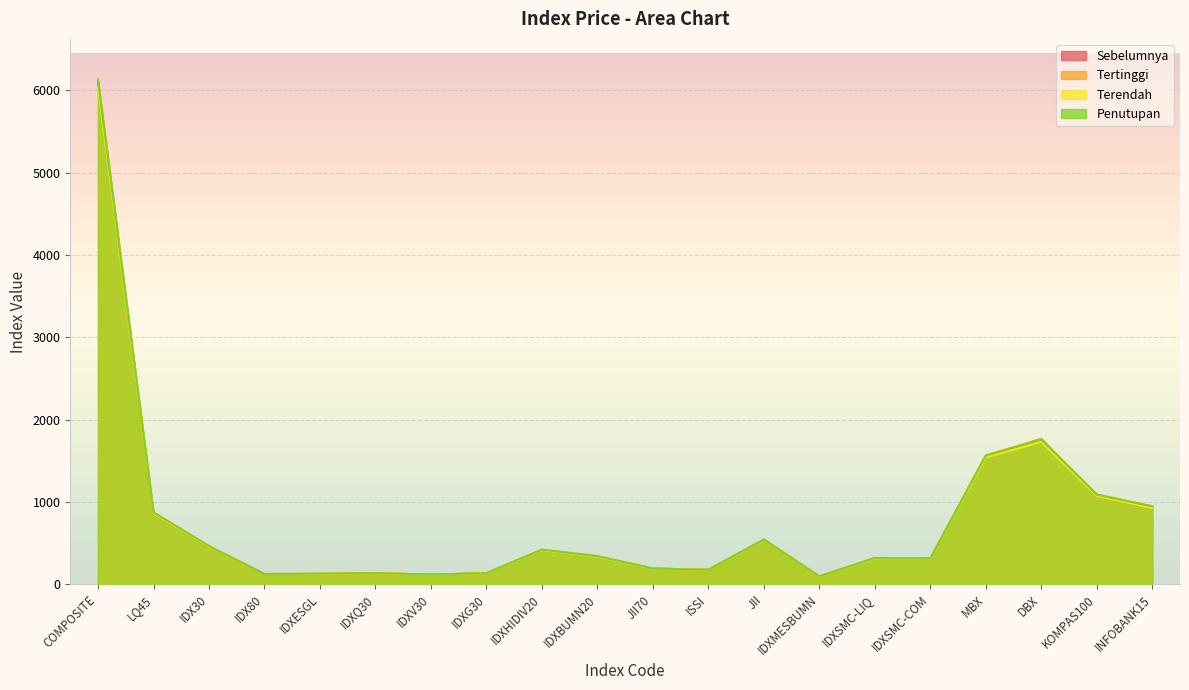

Where does the Sebelumnya series first go above 334?

COMPOSITE